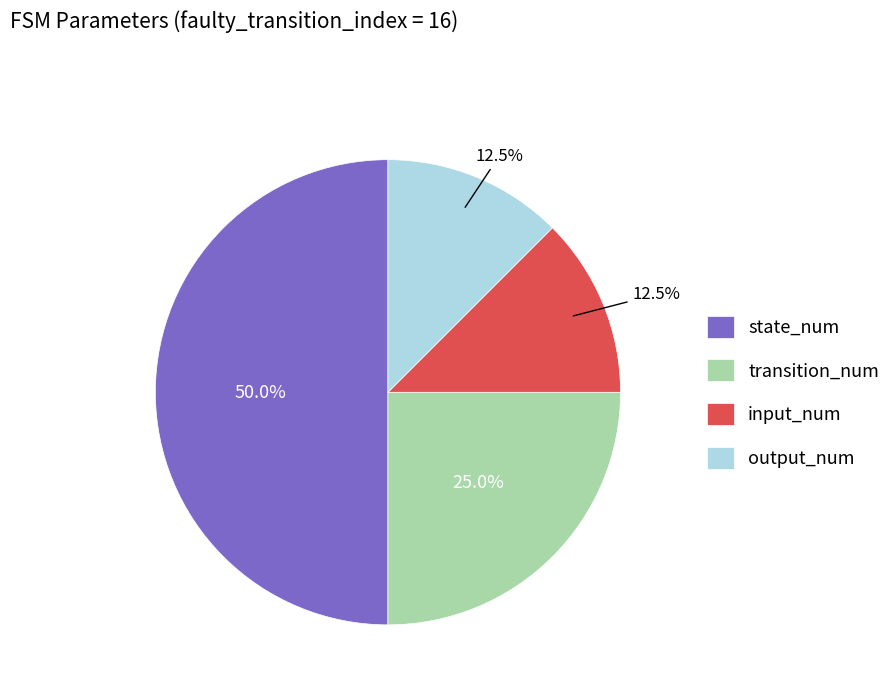

Is it true that transition_num is 25% of the pie?

True